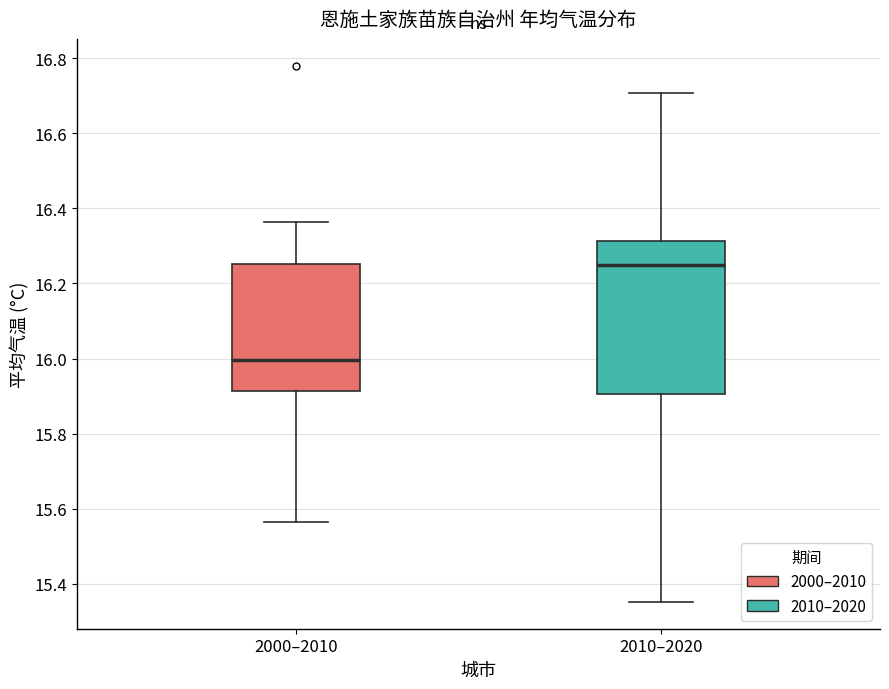

Which box has the highest median line?

2010–2020